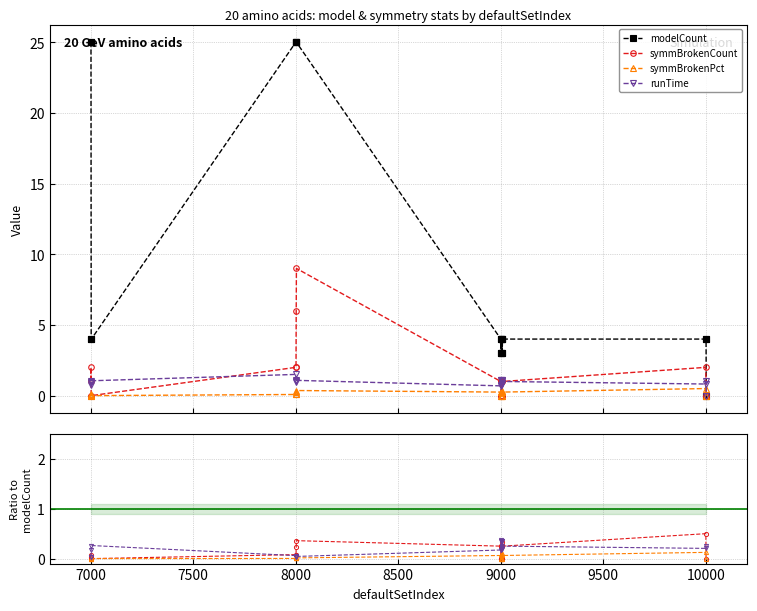

True or false: runTime has more than 0 points higher than both neighbors.

True